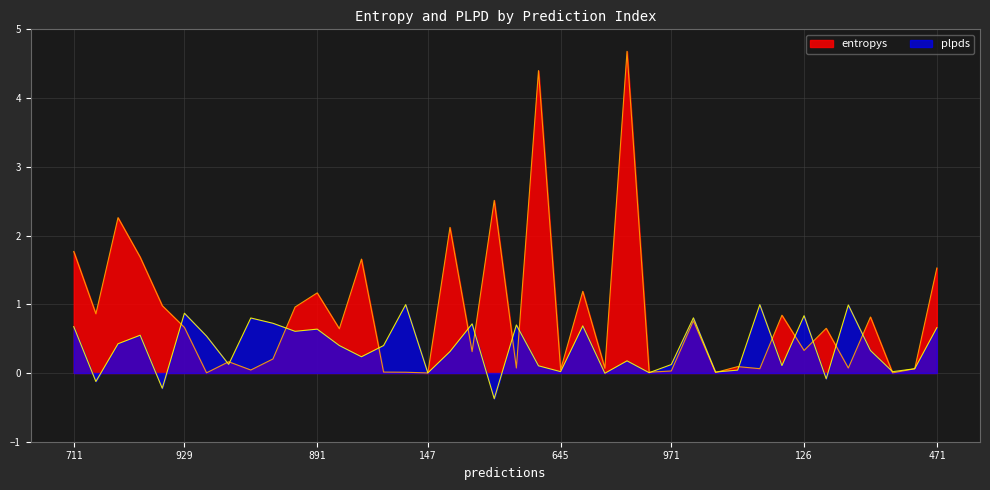

Where is the first local minimum for plpds?

865